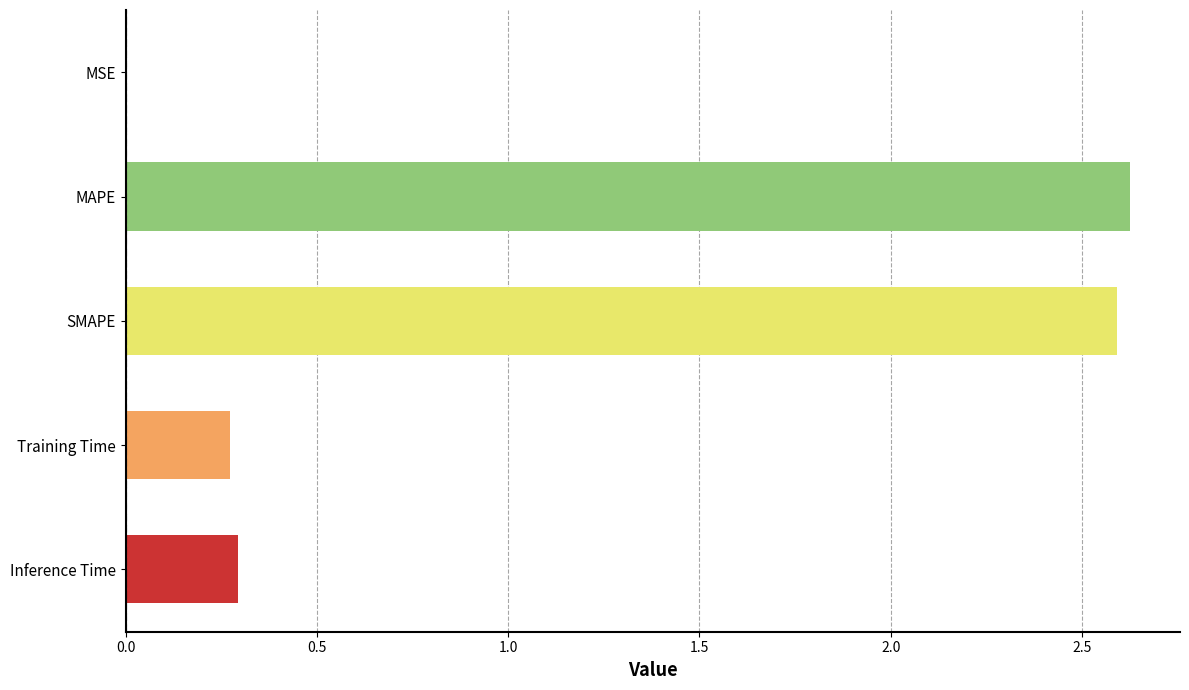

What is the difference between the maximum and second lowest values?

2.4